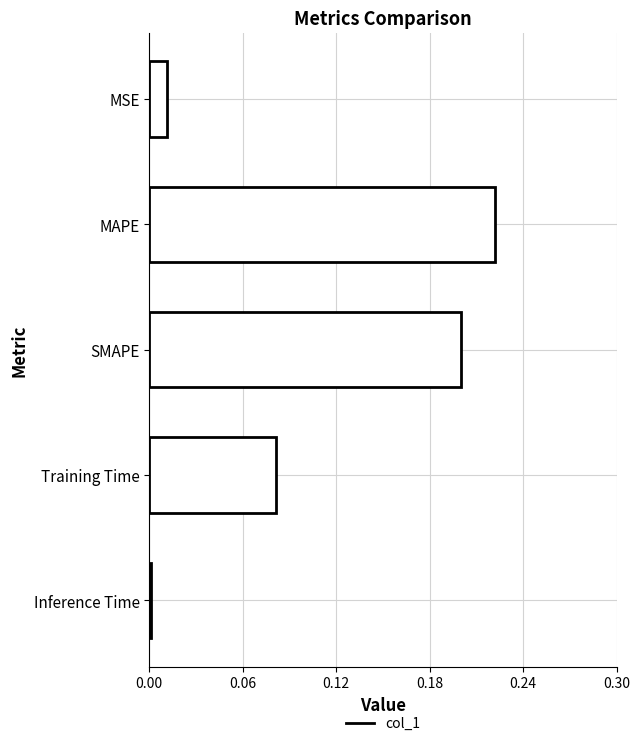

The value at SMAPE is 0.1. True or false?

False